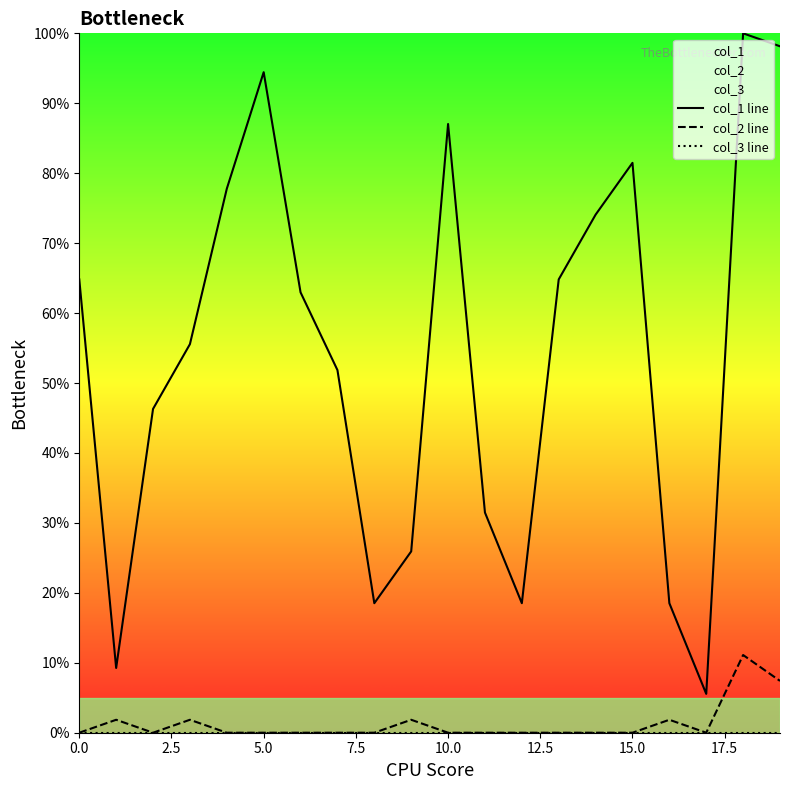

What is the label of the 4th point from the right?

16